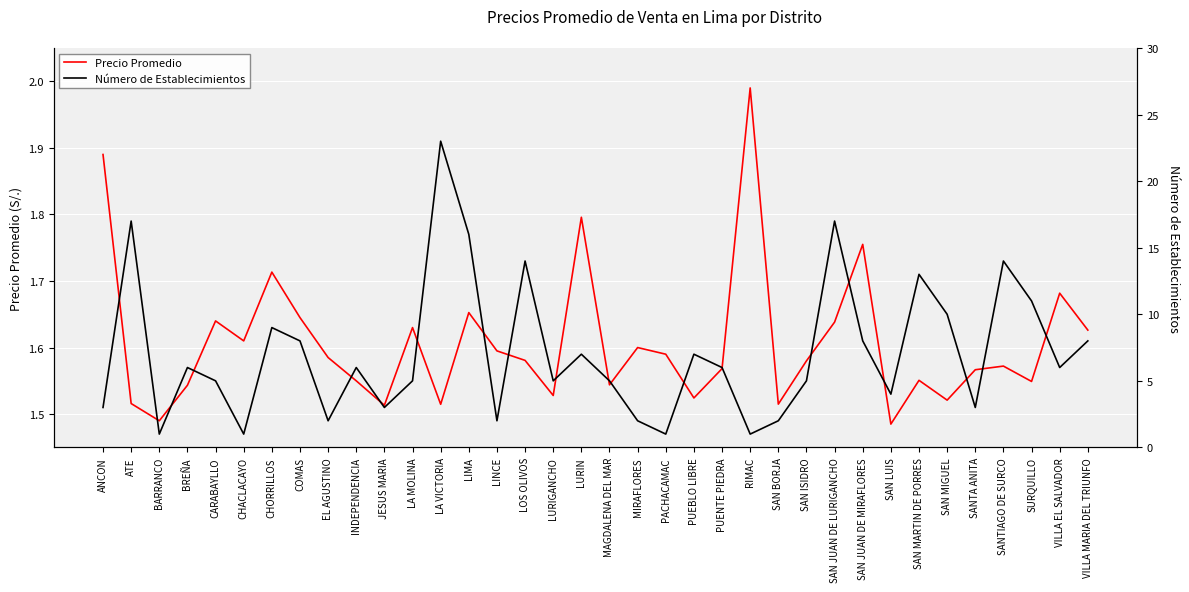

Where is the first local minimum for Número de Establecimientos?

BARRANCO